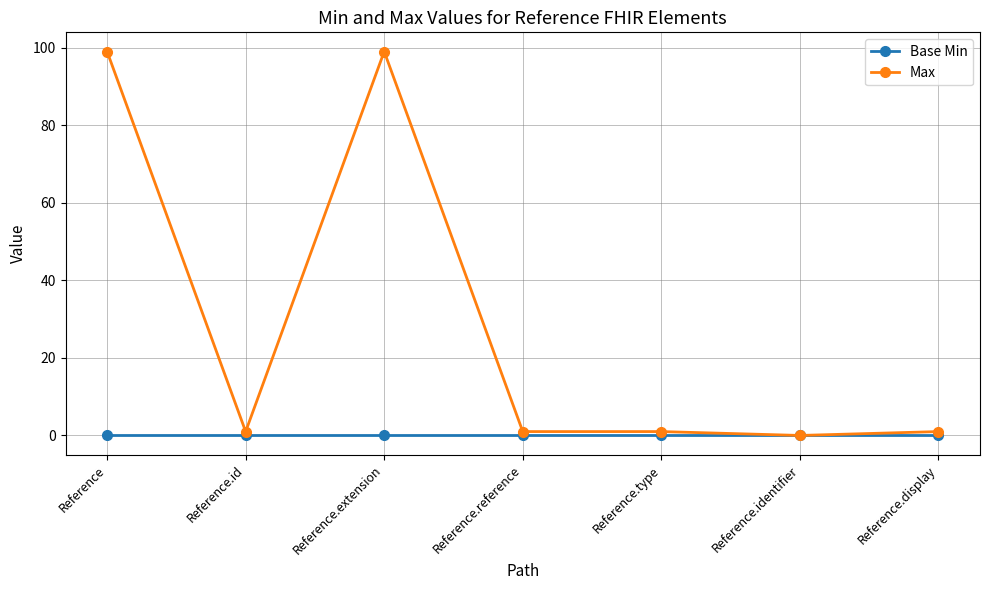

What is the label of the 6th point from the right?

Reference.id